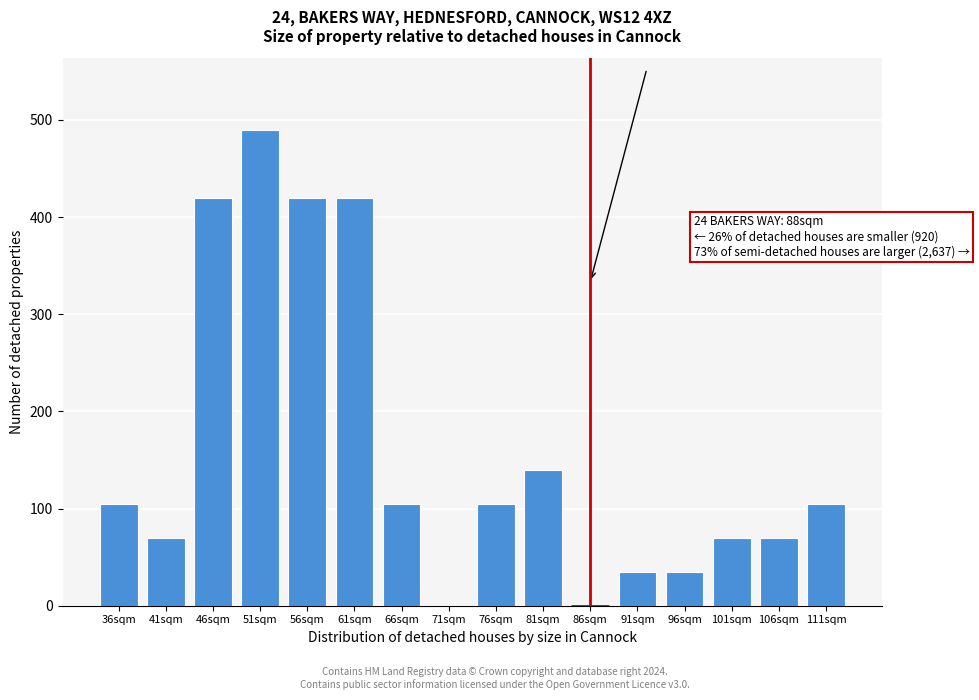

Reading left to right, transcribe all the data shown in this chart.

36sqm=105	41sqm=70	46sqm=420	51sqm=490	56sqm=420	61sqm=420	66sqm=105	71sqm=0	76sqm=105	81sqm=140	86sqm=0	91sqm=35	96sqm=35	101sqm=70	106sqm=70	111sqm=105